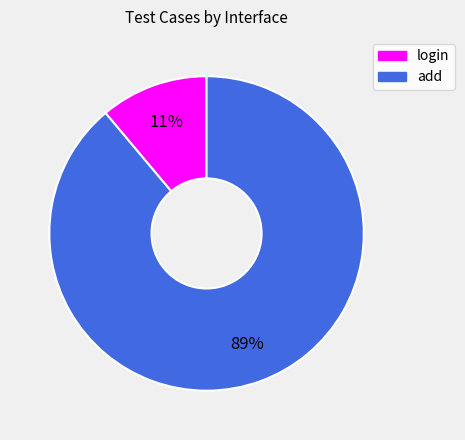

Combined, do add and login account for over 50%?

Yes